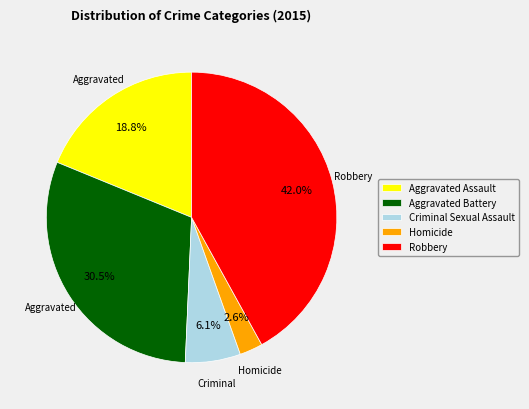

True or false: Criminal Sexual Assault accounts for 6% of the total.

True